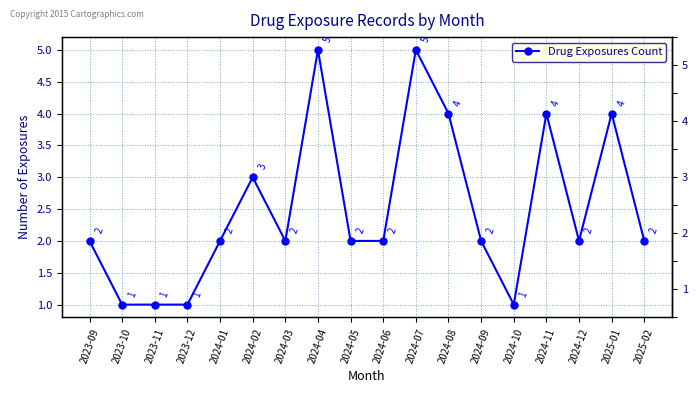

What is the maximum value shown in the chart?

5